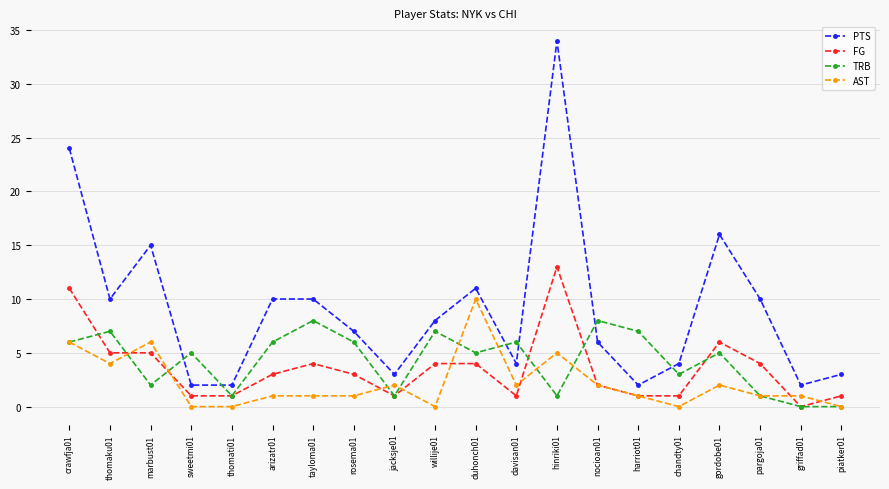

Which category has the highest value in the FG series?

hinriki01